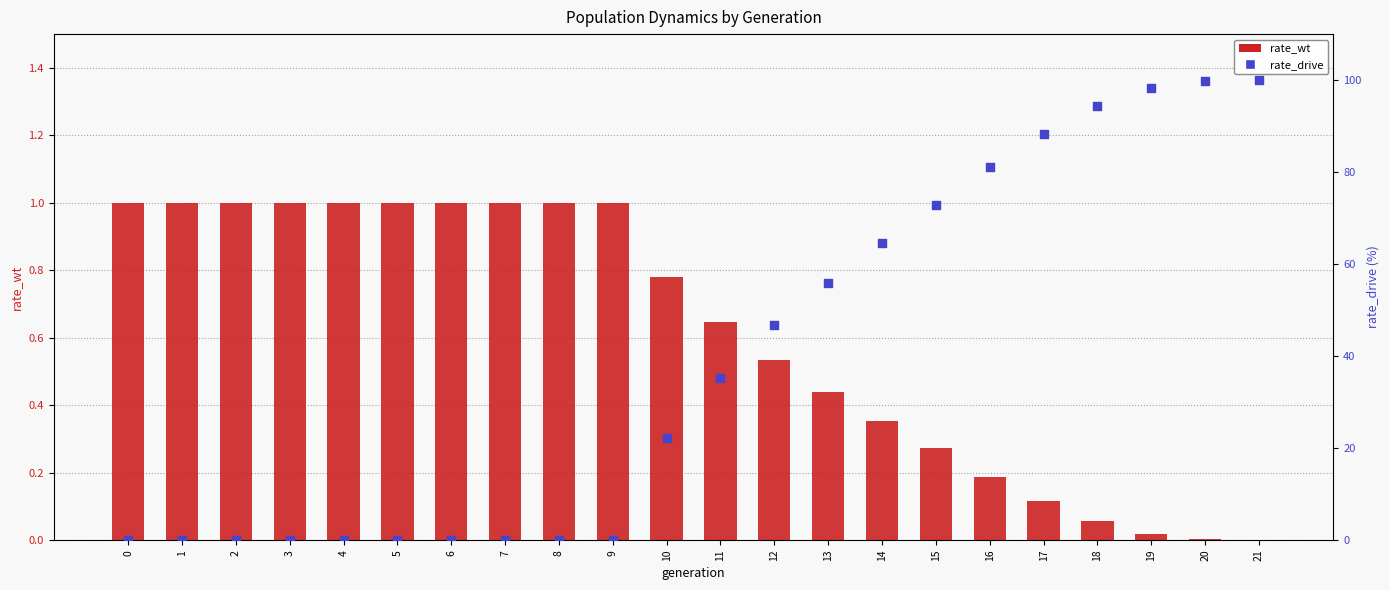

At which category is the sum across all series the highest?

21